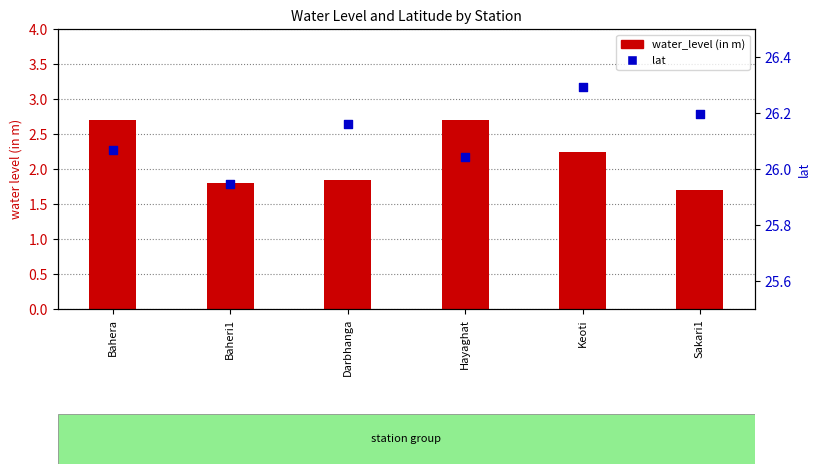

Which series reaches the minimum Y coordinate?

water_level (in m)